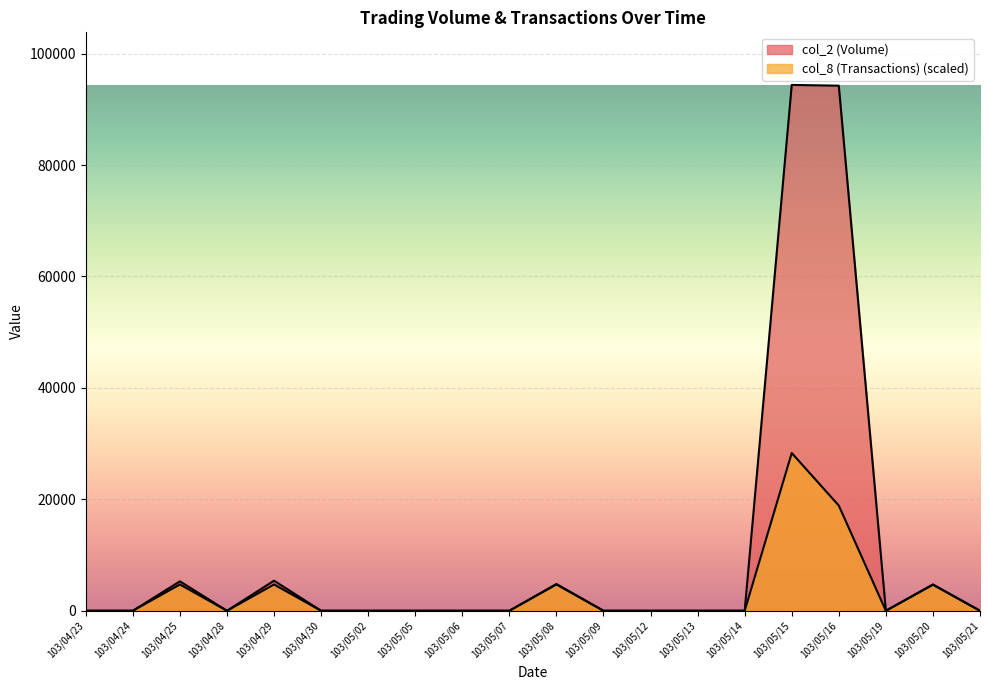

What is the highest value of the col_8 (Transactions) series?

28314